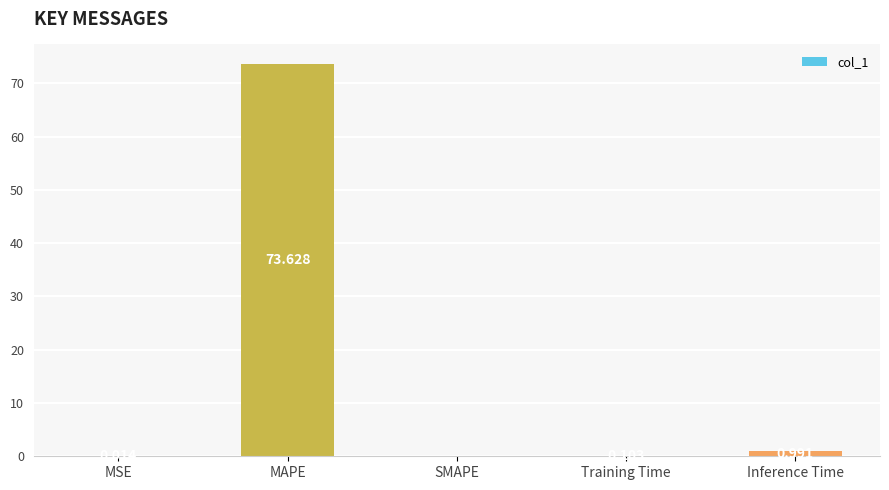

Between Inference Time and Training Time, which is larger?

Inference Time